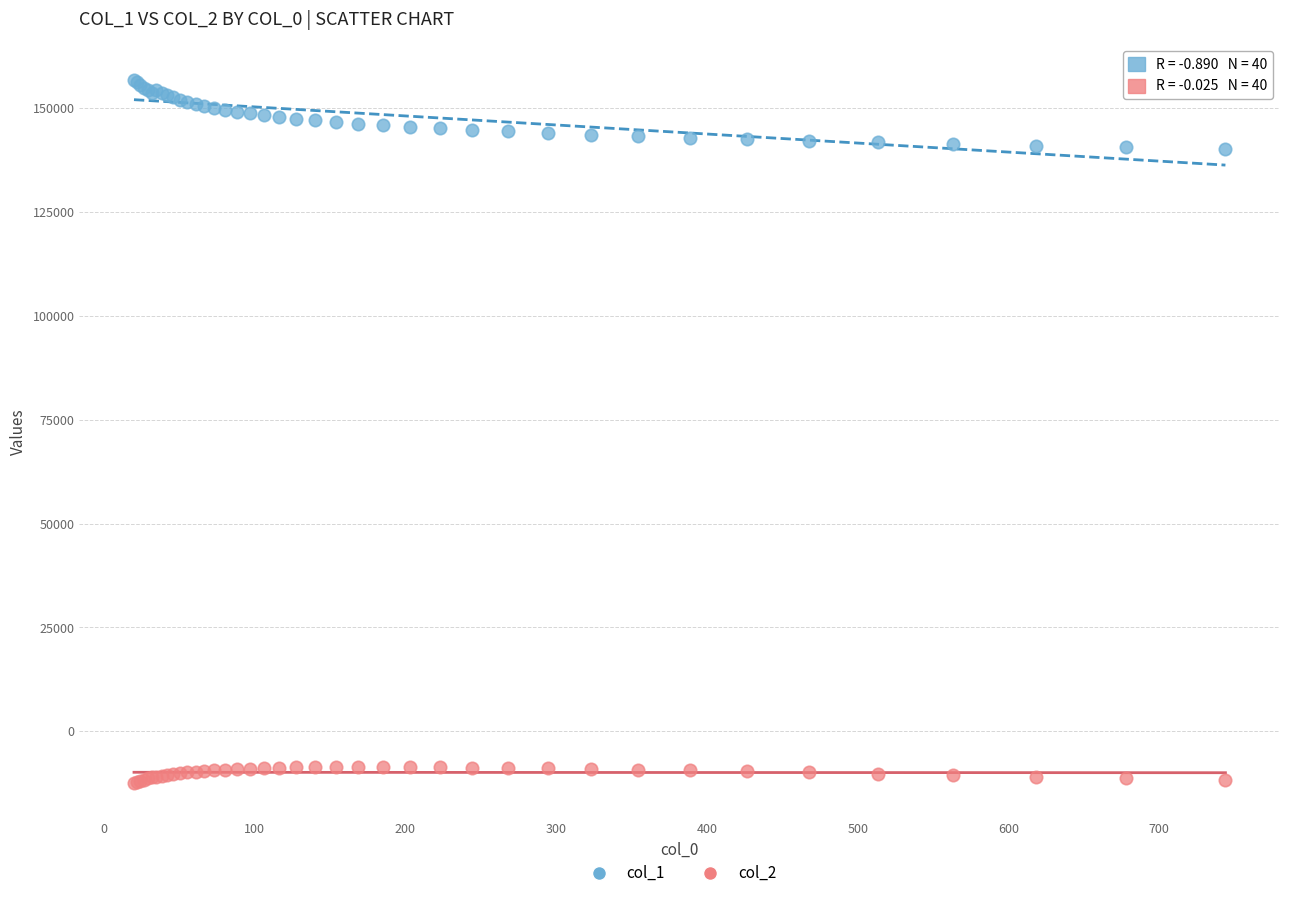

What are all the series names shown in the legend?

col_1, col_2